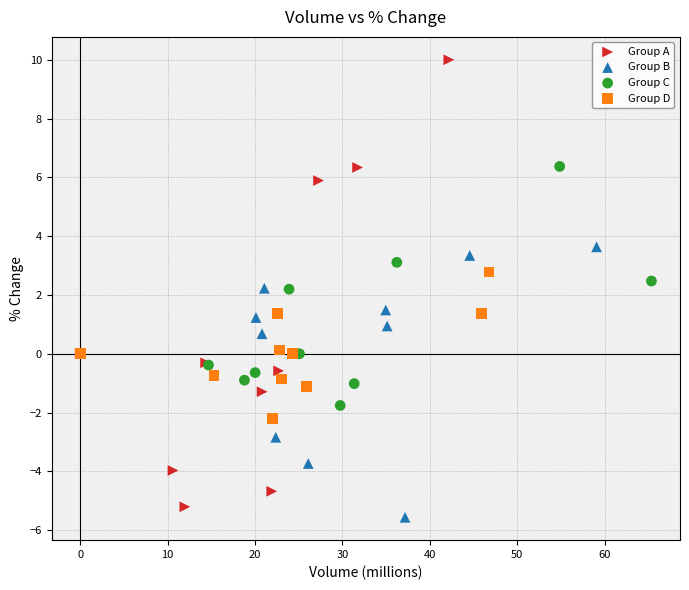

Which series has the largest Y range (max minus min)?

Group A